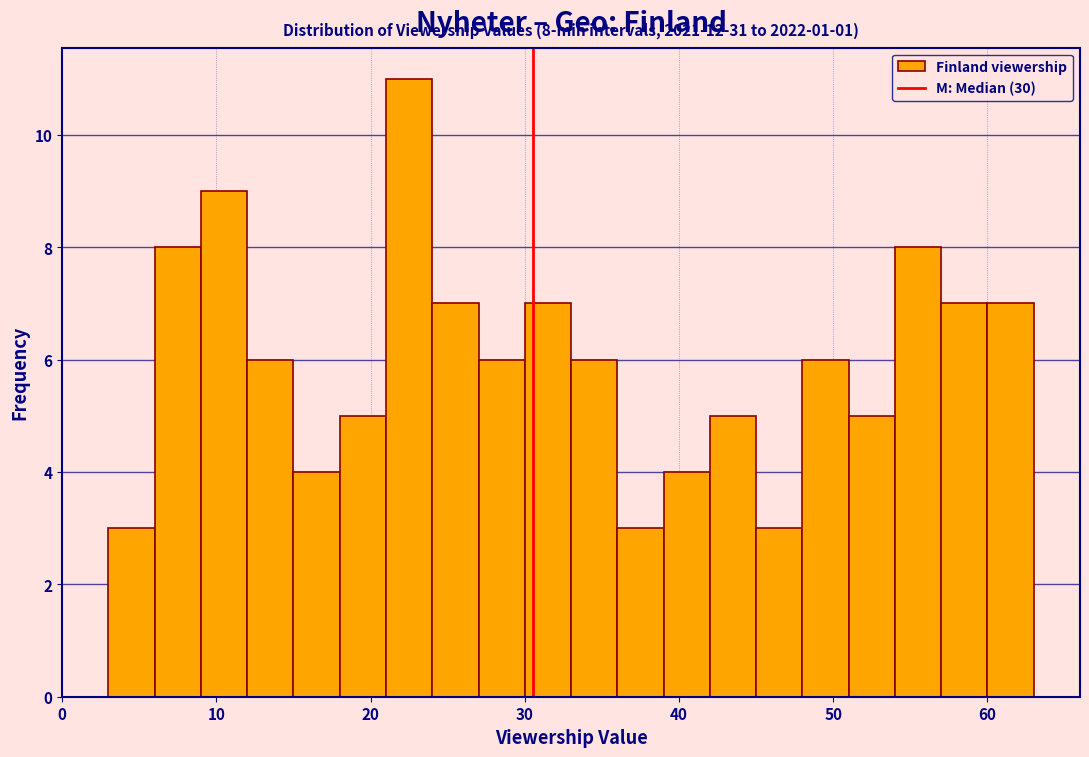

Read against the x-axis, roughly where is the centre of the tallest bar?

23